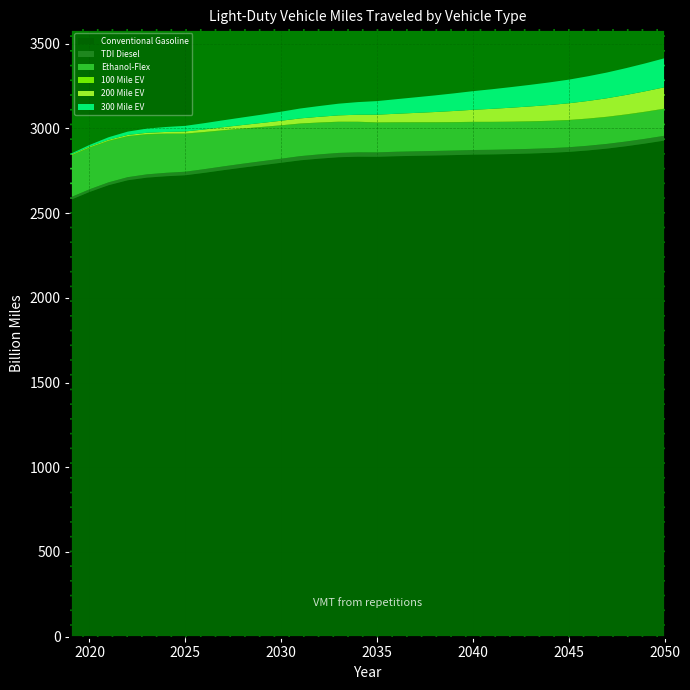

Reading right to left, list all the values displayed in this chart.

Conventional Gasoline: 2927.8	2910.2	2894.3	2880.4	2869.5	2860.7	2855.3	2851.3	2848.3	2846.0	2844.7	2842.0	2839.7	2837.7	2835.3	2831.9	2832.6	2829.3	2821.1	2811.2	2796.6	2782.4	2768.2	2753.2	2737.4	2722.9	2717.3	2709.0	2693.6	2664.5	2624.1	2576.9
TDI Diesel: 28.3	28.1	27.9	27.8	27.6	27.5	27.5	27.4	27.4	27.3	27.2	27.0	26.8	26.6	26.4	26.1	25.9	25.5	25.1	24.7	24.2	23.6	23.1	22.4	21.7	21.0	20.2	19.4	18.2	16.9	15.8	15.1
Ethanol-Flex: 157.9	157.8	157.8	158.0	158.5	159.1	159.9	160.9	162.0	163.3	164.7	166.2	168.0	170.1	172.5	175.4	178.9	182.6	186.6	190.9	195.4	200.3	205.7	211.3	217.1	223.0	229.3	235.1	239.9	243.2	245.1	244.8
100 Mile EV: 2.1	2.1	2.0	2.0	1.9	1.8	1.8	1.7	1.7	1.6	1.5	1.5	1.5	1.4	1.4	1.4	1.4	1.5	1.5	1.6	1.7	1.8	1.8	1.9	2.0	2.1	2.2	2.3	2.4	2.4	2.4	2.4
200 Mile EV: 126.1	120.5	114.9	109.3	103.9	98.4	93.0	87.7	82.2	76.7	71.1	65.5	60.2	55.0	50.2	45.6	41.4	37.4	33.7	30.1	26.8	23.7	20.8	18.0	15.1	12.3	9.6	7.8	6.5	5.5	4.5	3.7
300 Mile EV: 171.1	164.6	158.2	151.8	145.6	139.4	133.5	127.5	121.6	115.7	109.8	103.8	97.9	91.9	86.0	80.1	74.5	69.0	63.6	58.4	53.4	48.9	44.8	40.9	37.0	33.2	29.2	24.8	20.0	14.8	9.5	5.6